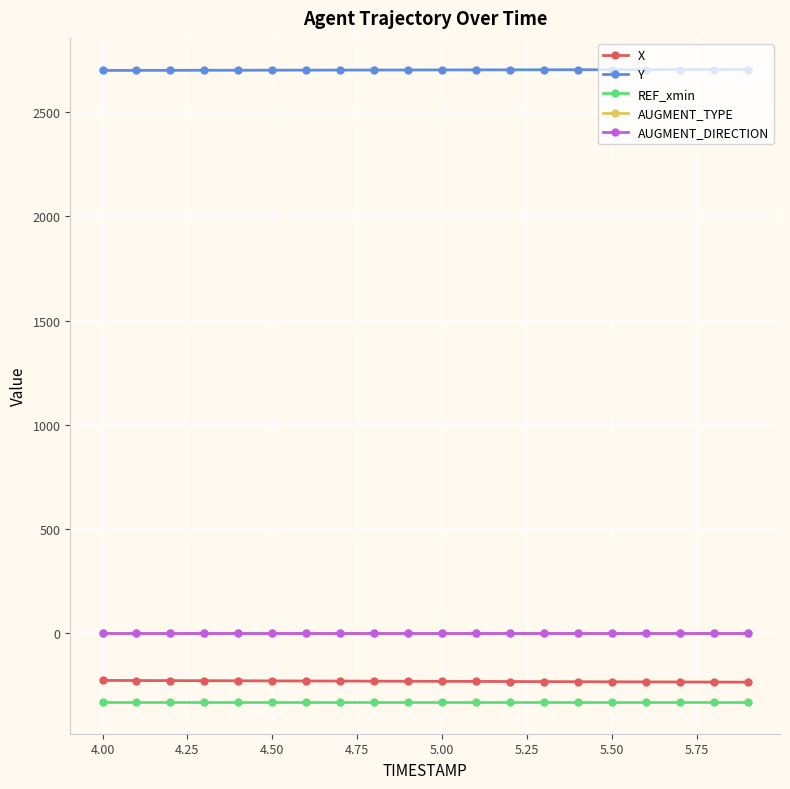

What is the value of the Y point at the 11th from the left?

2703.1